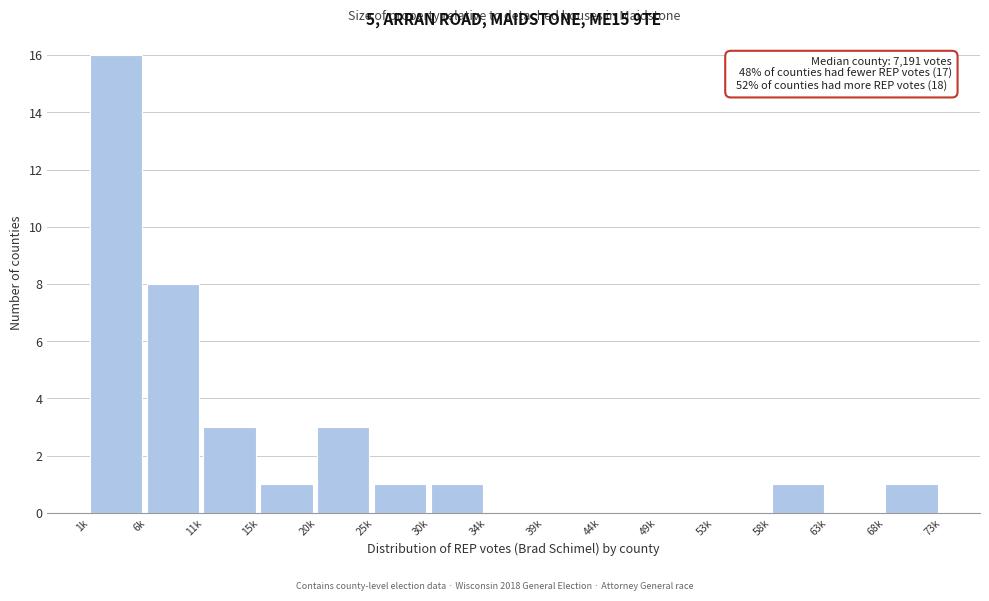

Reading right to left, extract all data points from this chart.

68k=1	63k=0	58k=1	53k=0	49k=0	44k=0	39k=0	34k=0	30k=1	25k=1	20k=3	15k=1	11k=3	6k=8	1k=16